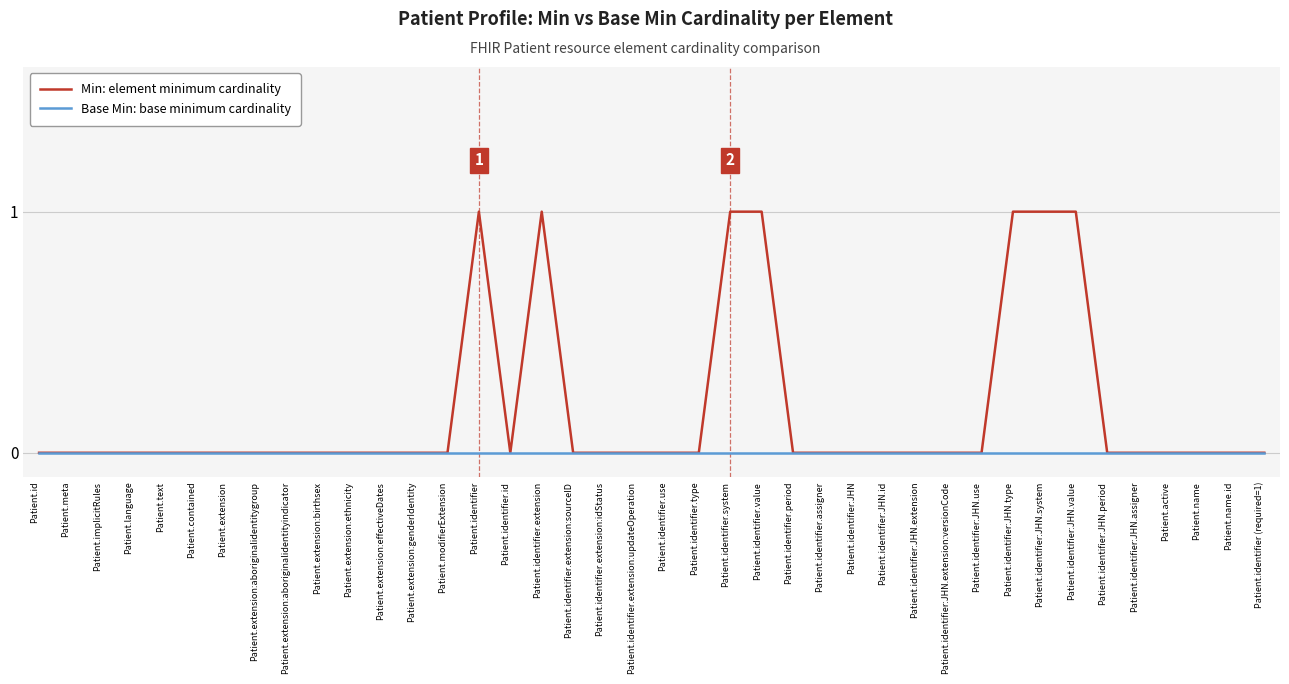

How many lines are shown in the chart?

2